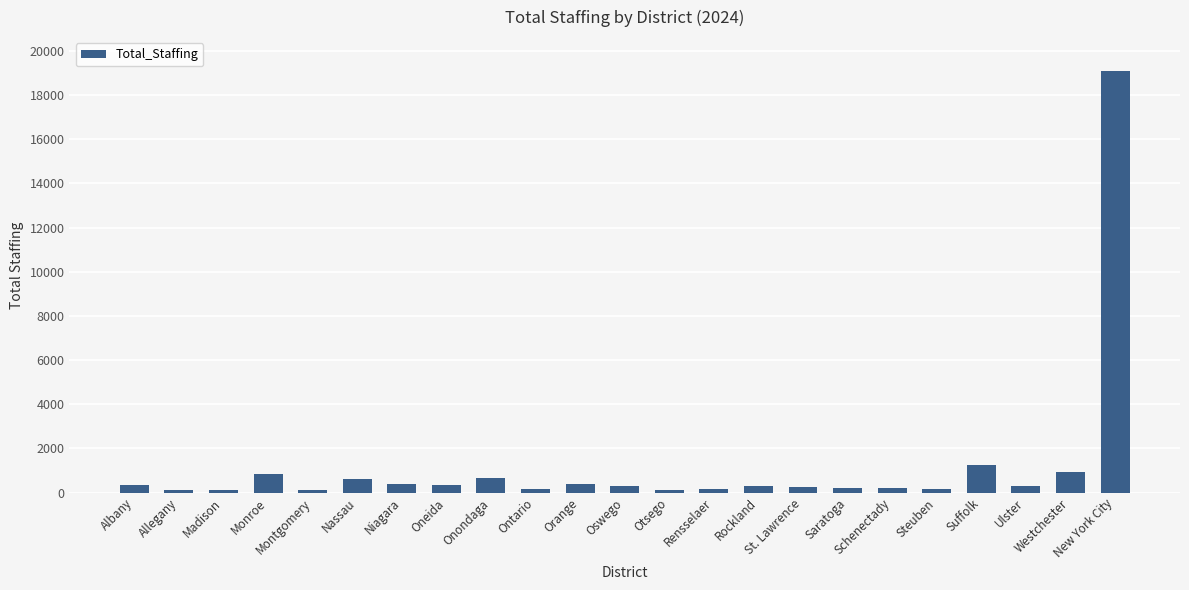

What is the average value?

1188